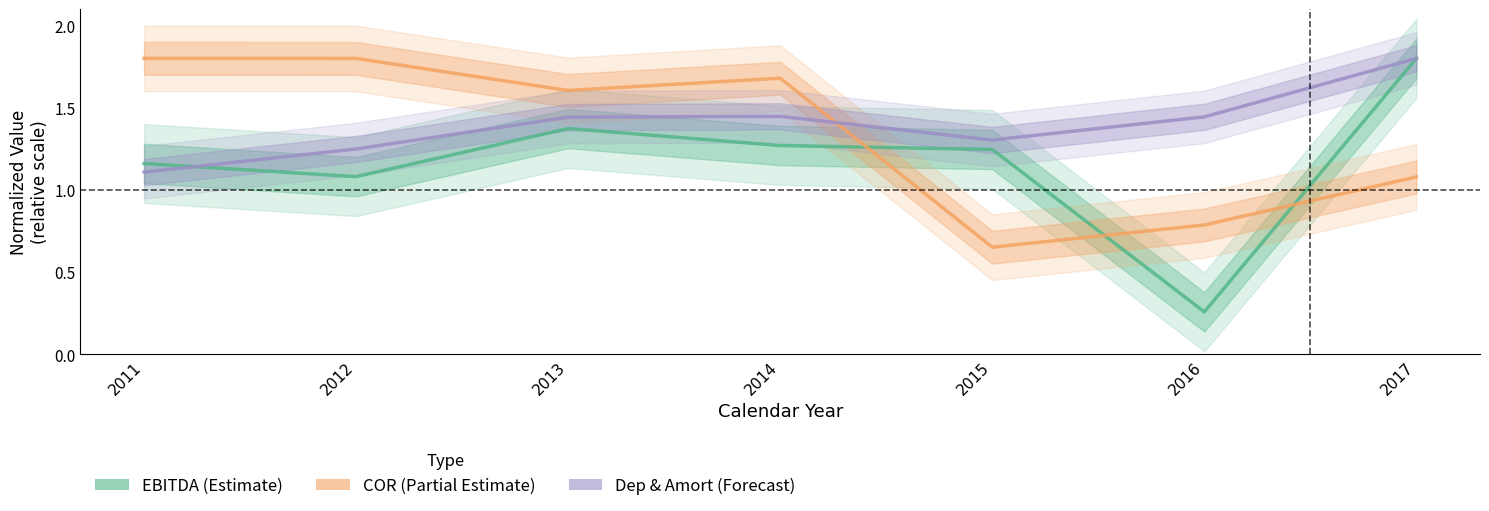

What is the value of the EBITDA (Estimate) point at the 5th from the left?

1.2